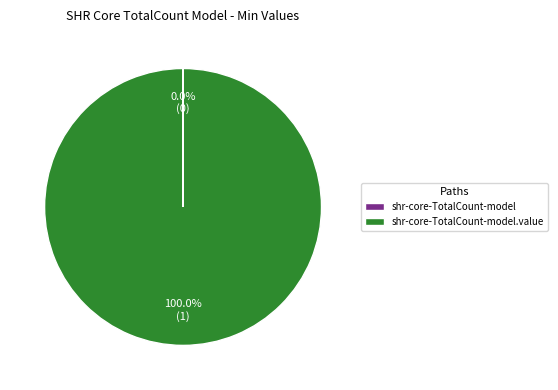

What is the smallest slice in the pie chart?

shr-core-TotalCount-model